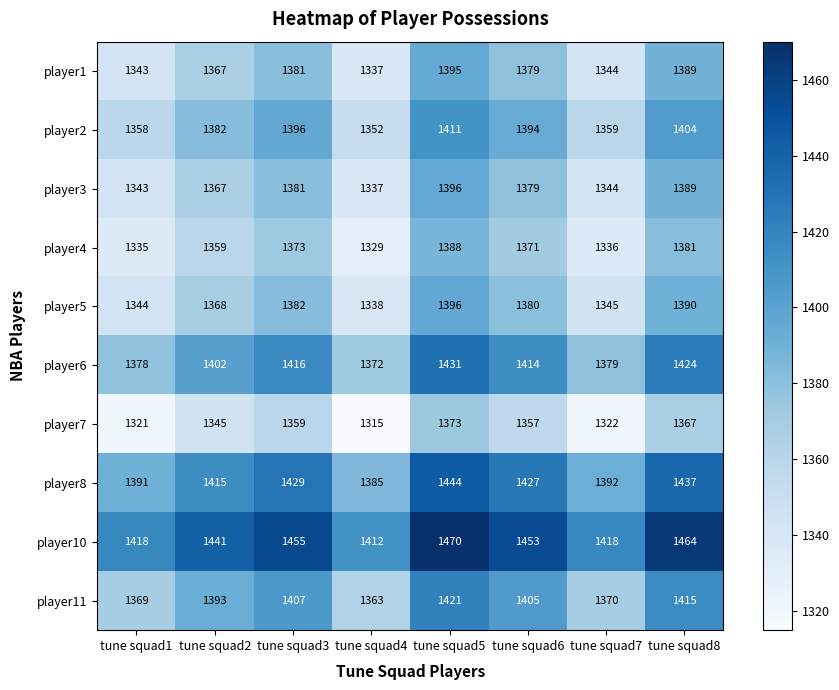

What is the sum of all player2 values?

11056